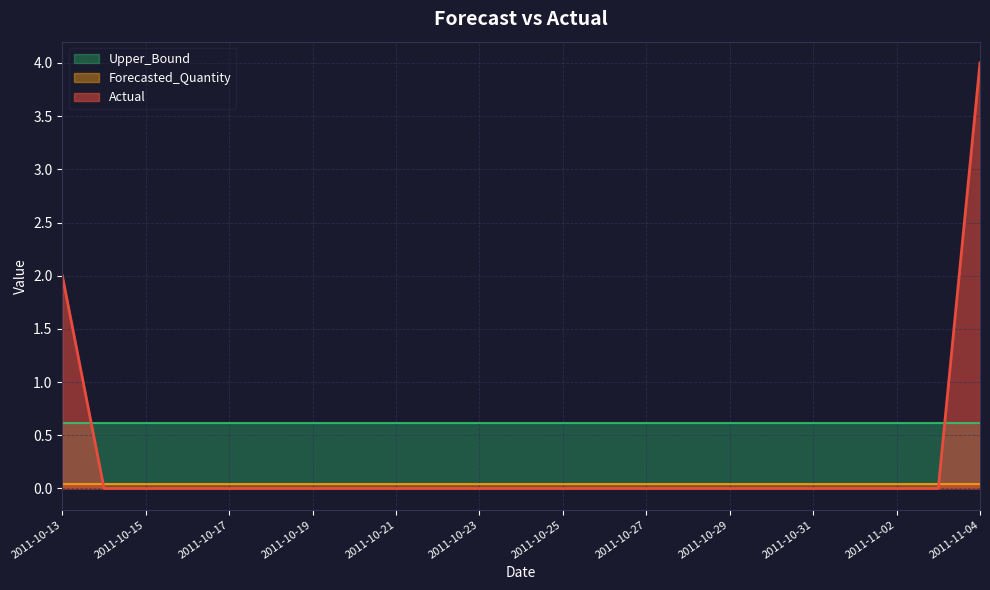

True or false: Forecasted_Quantity and Upper_Bound intersect in this chart.

False